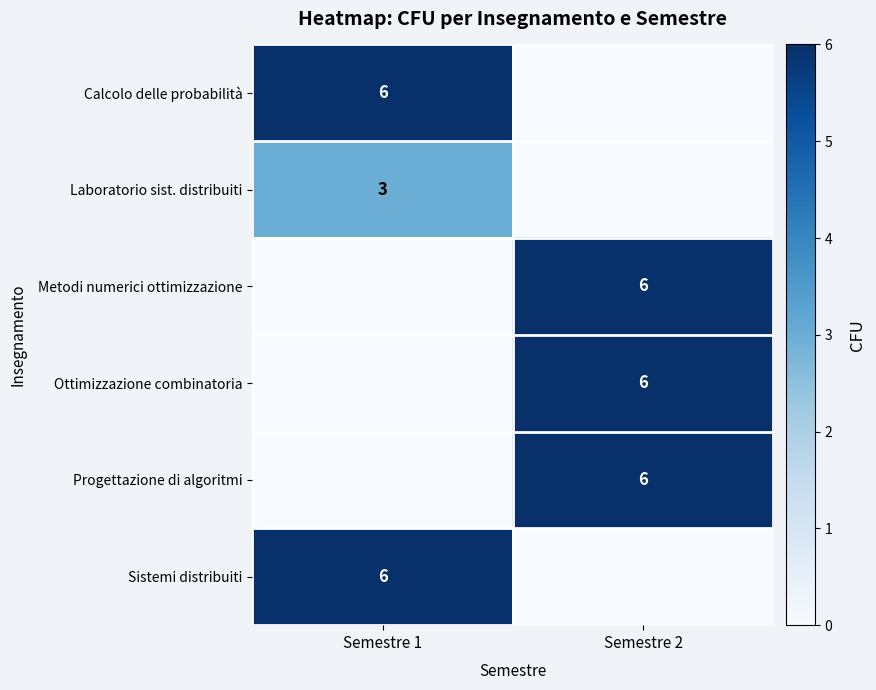

The value of Calcolo delle probabilità at Semestre 1 is 6. True or false?

True